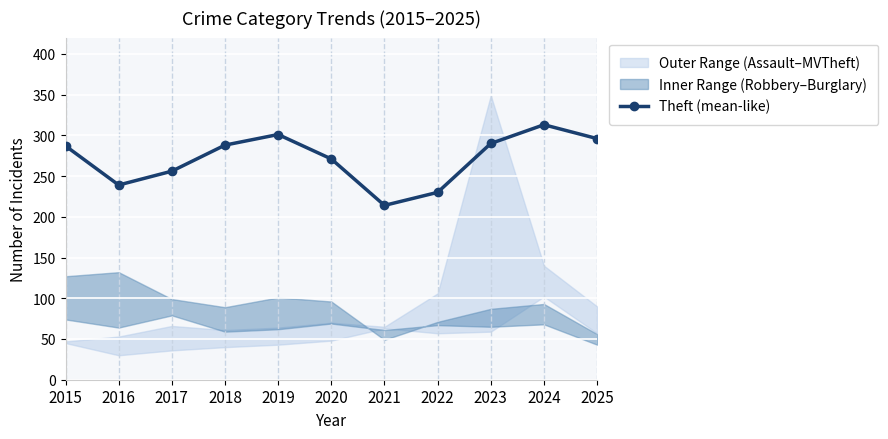

What is the difference between the second highest and second lowest values?

71